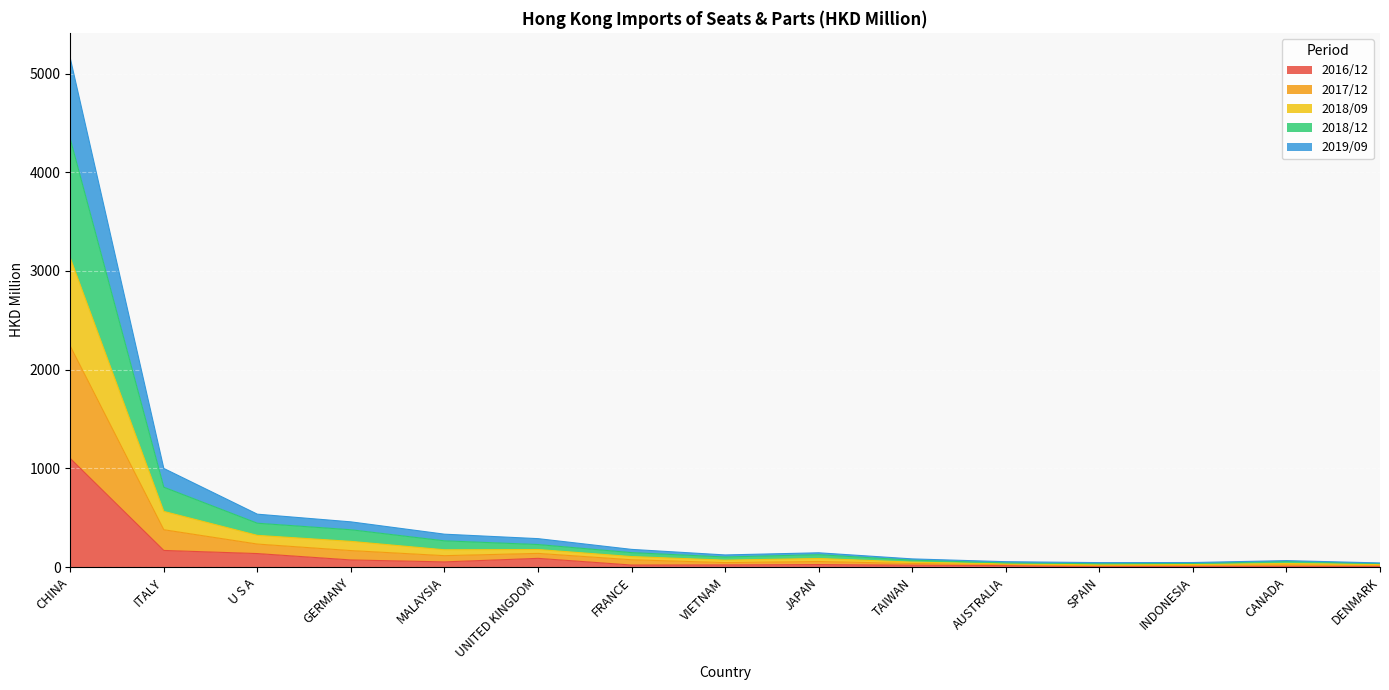

Which has a higher value, CANADA or FRANCE?

FRANCE